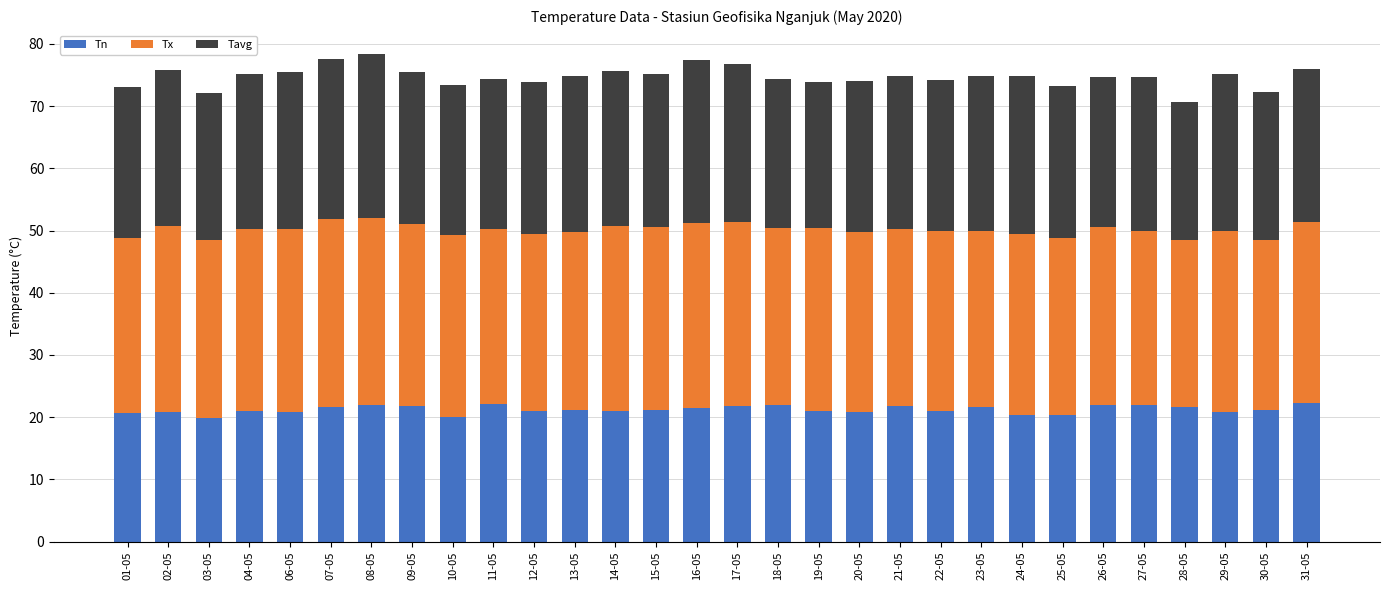

What is the difference between the second highest and second lowest values in the Tn series?

2.2